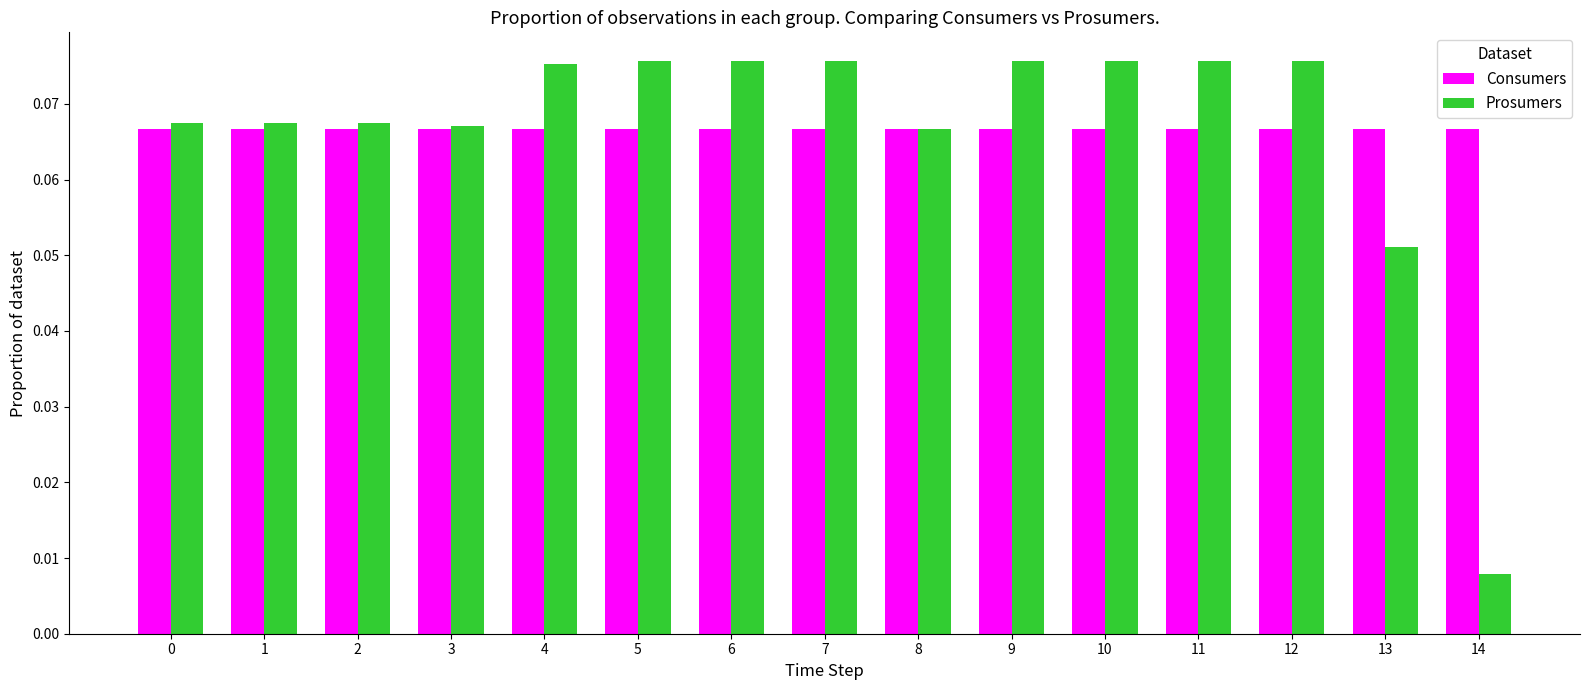

The value of Consumers at 8 is 0.0. True or false?

False